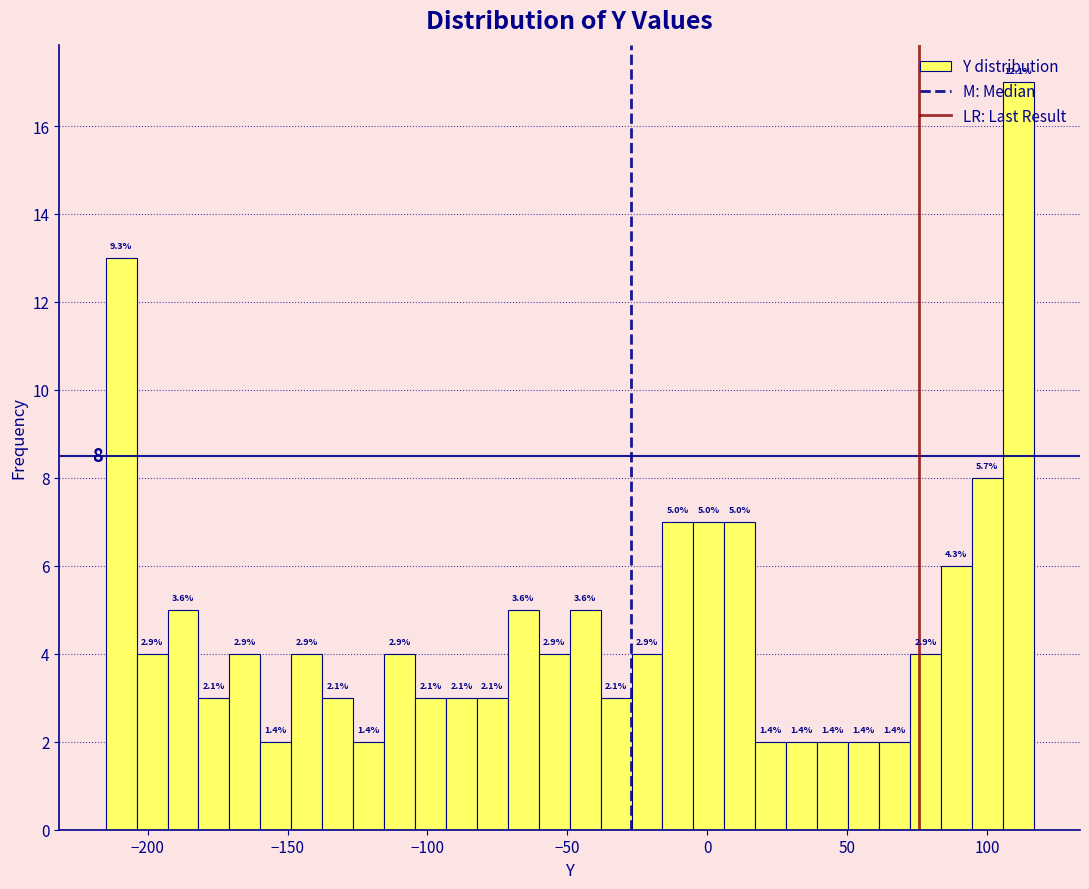

Around what value on the x-axis is the tallest bar? Give the approximate position of its centre, as read against the axis.

110